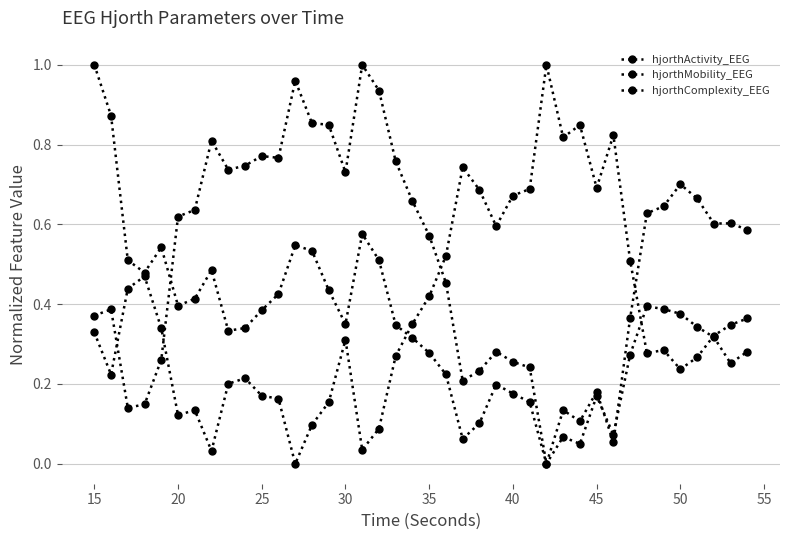

After their last crossing, which series has the higher values: hjorthComplexity_EEG or hjorthActivity_EEG?

hjorthComplexity_EEG